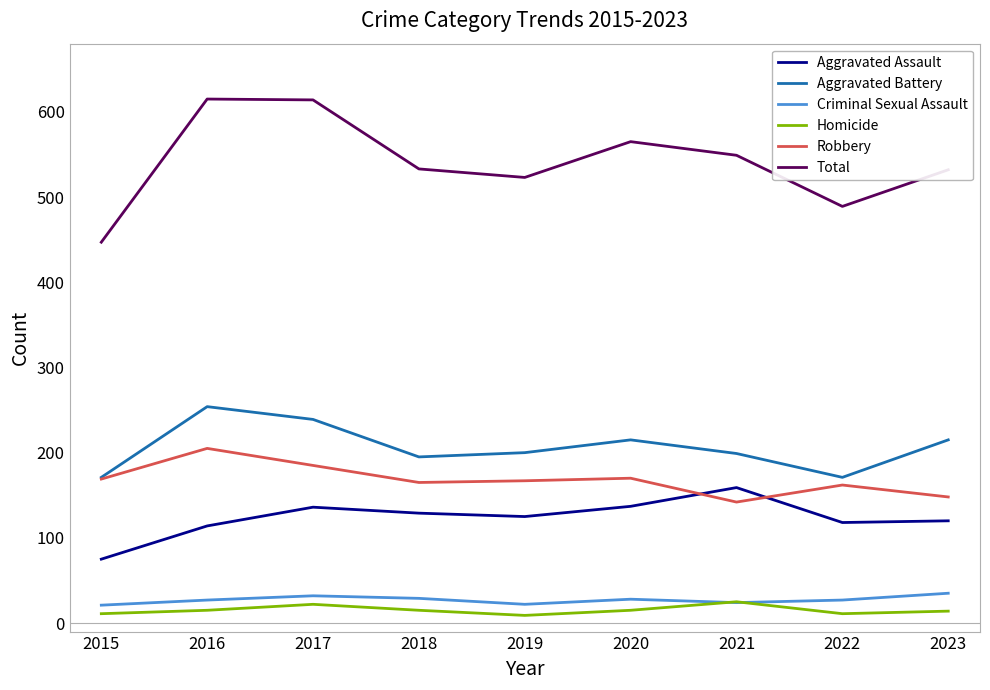

What is the difference between the highest and lowest values at 2019?

514